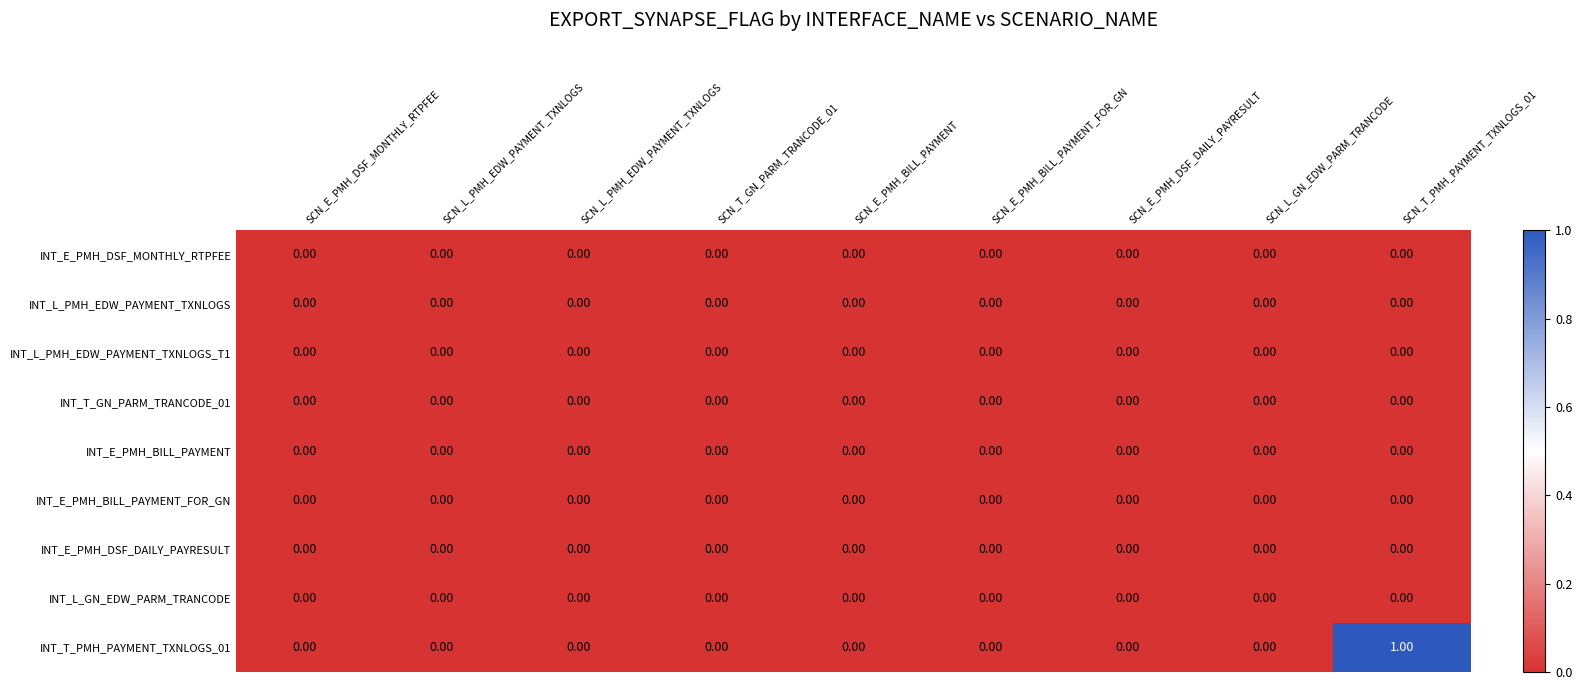

Between SCN_E_PMH_BILL_PAYMENT and SCN_E_PMH_BILL_PAYMENT_FOR_GN, which is larger?

SCN_E_PMH_BILL_PAYMENT